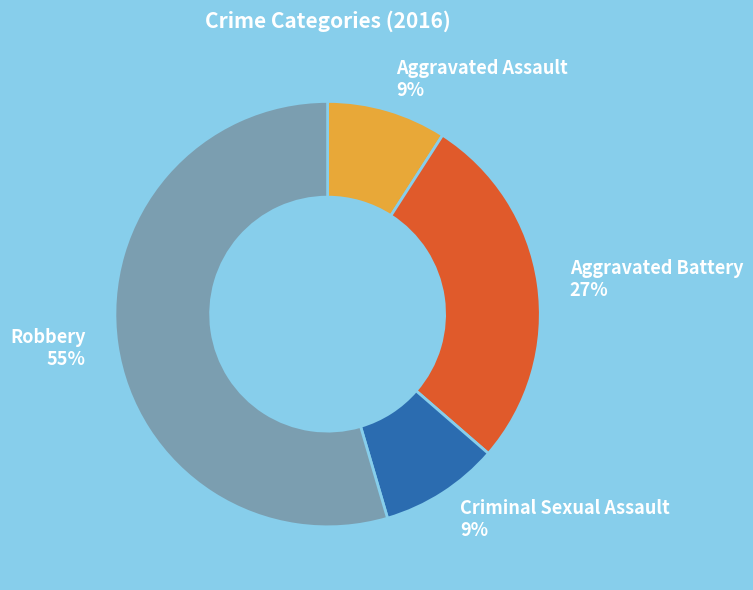

Which category has the biggest portion of the pie?

Robbery